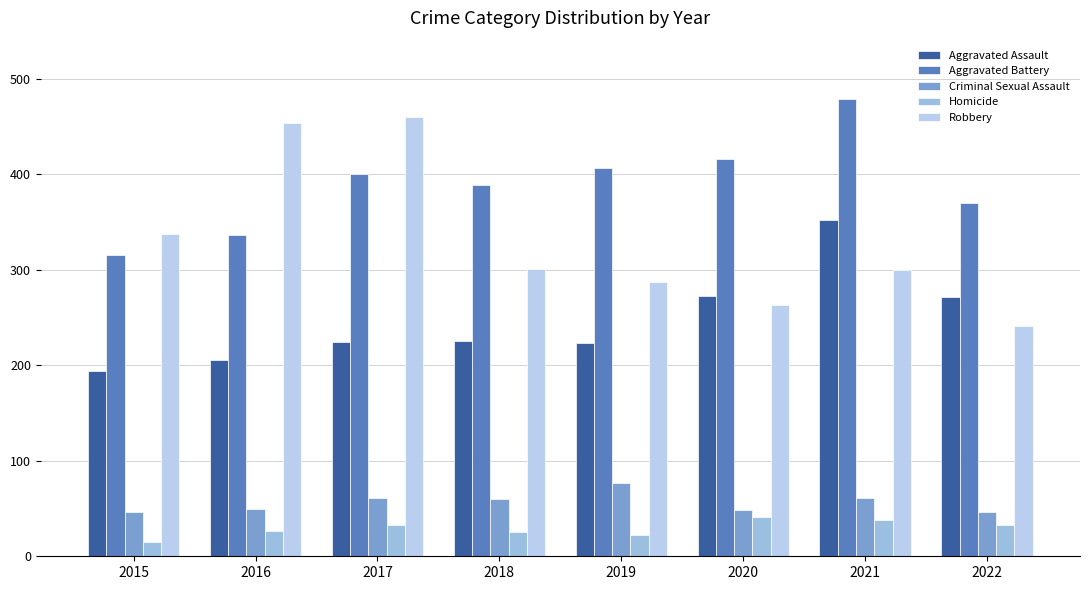

What is the value of the Criminal Sexual Assault bar at the 1st from the left?

46